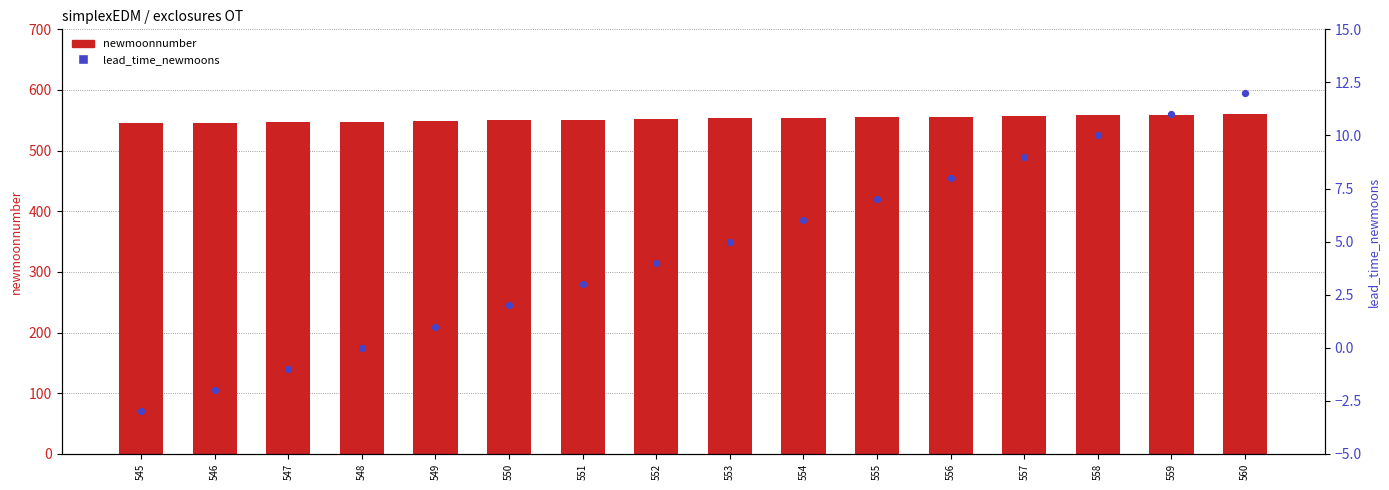

Which series has the widest spread of Y values?

newmoonnumber